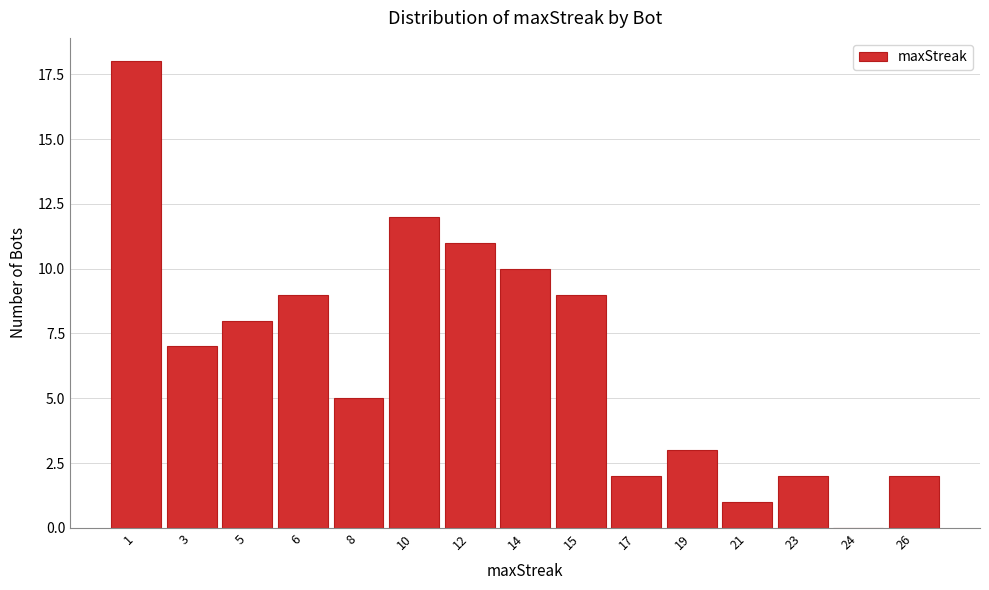

Reading left to right, transcribe all the data shown in this chart.

1=18	3=7	5=8	6=9	8=5	10=12	12=11	14=10	15=9	17=2	19=3	21=1	23=2	24=0	26=2